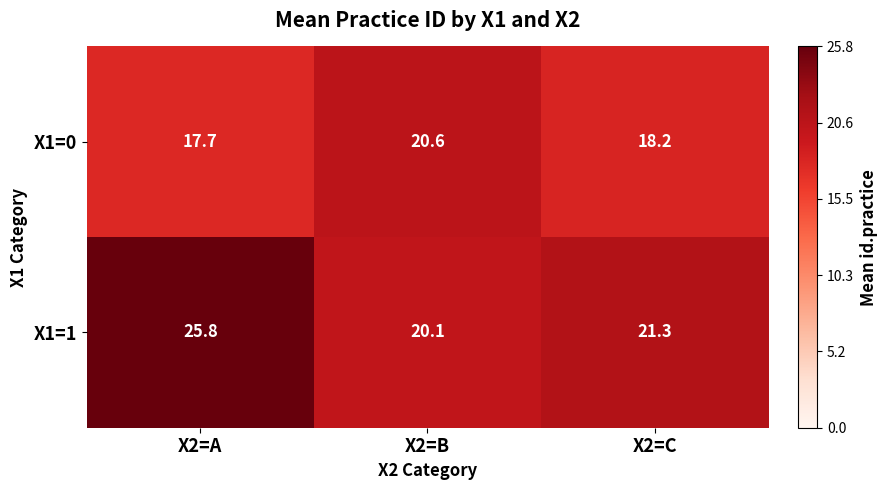

Which series has the widest spread of values?

X1=1